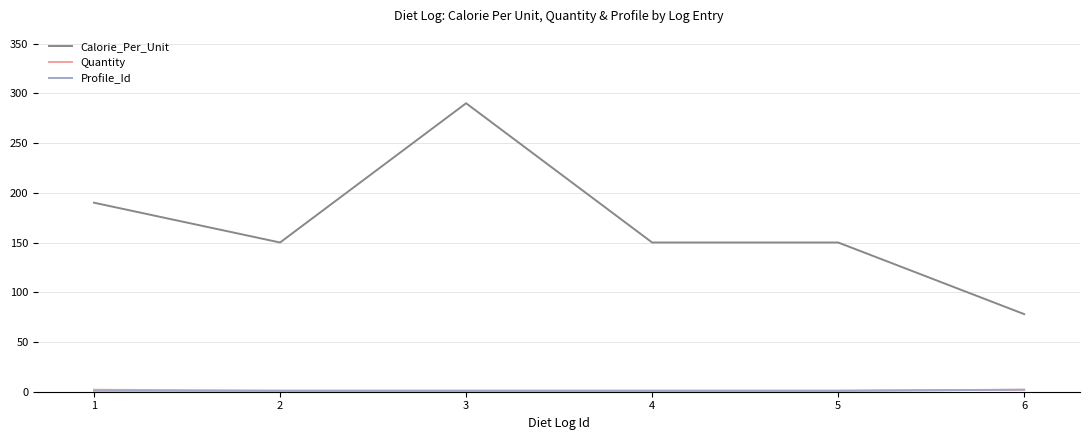

Which series has the largest total across all categories?

Calorie_Per_Unit